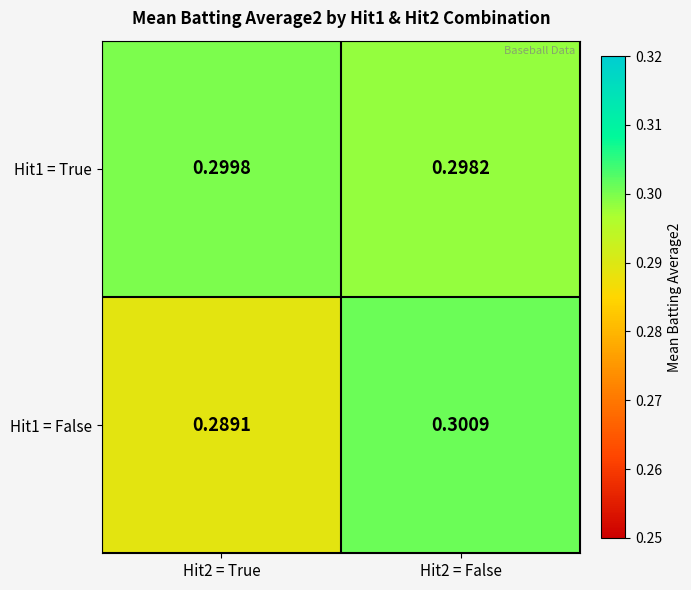

Is the value of Hit1 = True at Hit2 = True greater than the value of Hit1 = False at Hit2 = True?

Yes